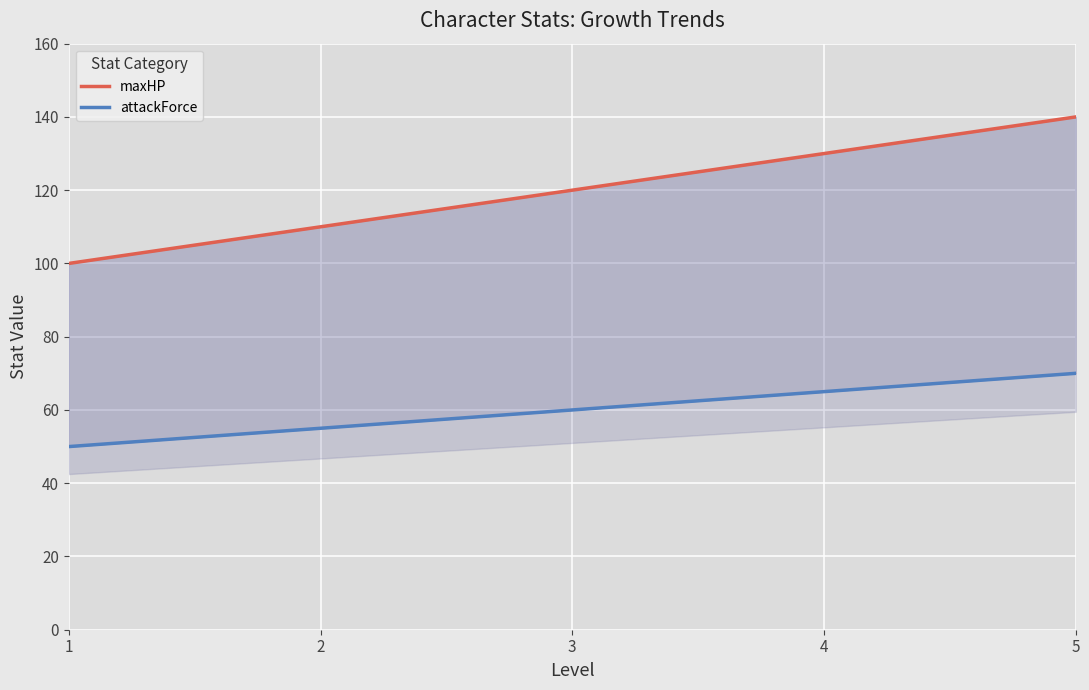

Is the value of maxHP at 3 greater than the value of attackForce at 1?

Yes